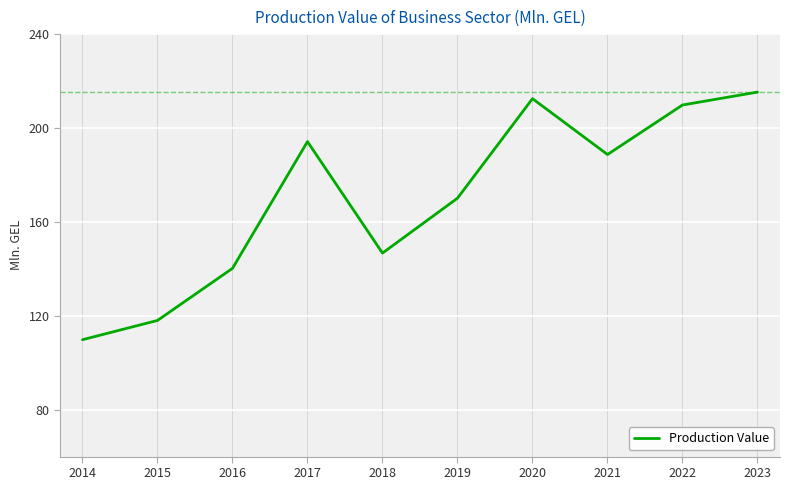

List the labels in order of value, smallest first.

2014, 2015, 2016, 2018, 2019, 2021, 2017, 2022, 2020, 2023